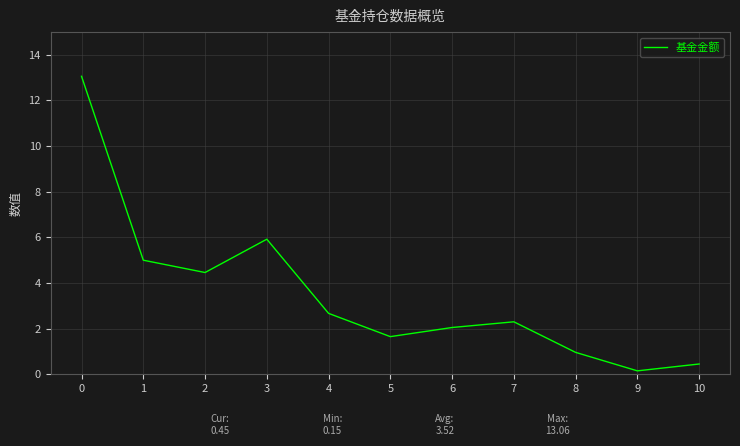

Which label corresponds to the smallest value in the chart?

9